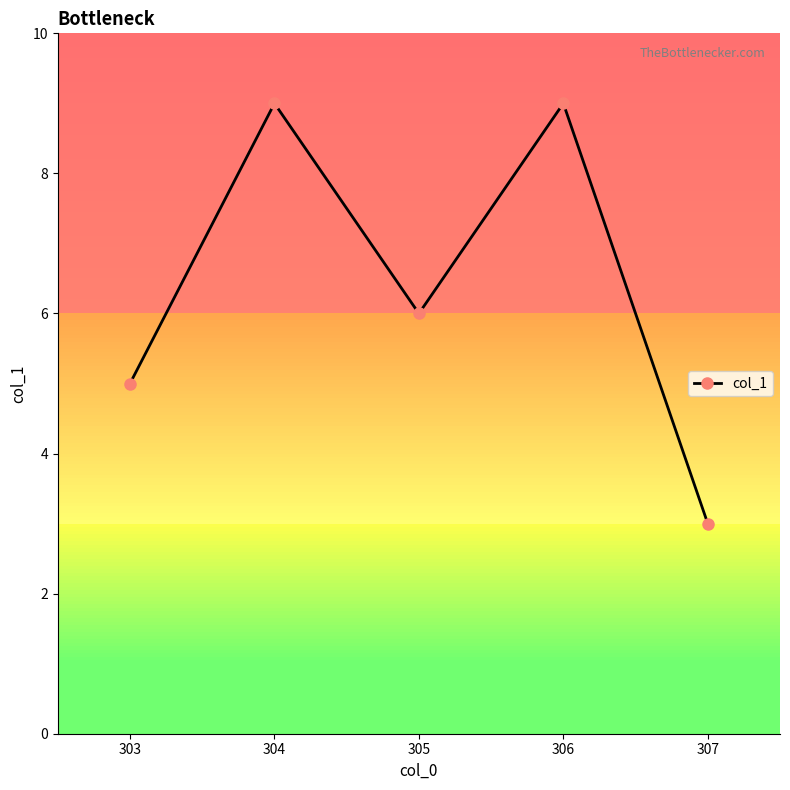

The value at 305 is 6. True or false?

True